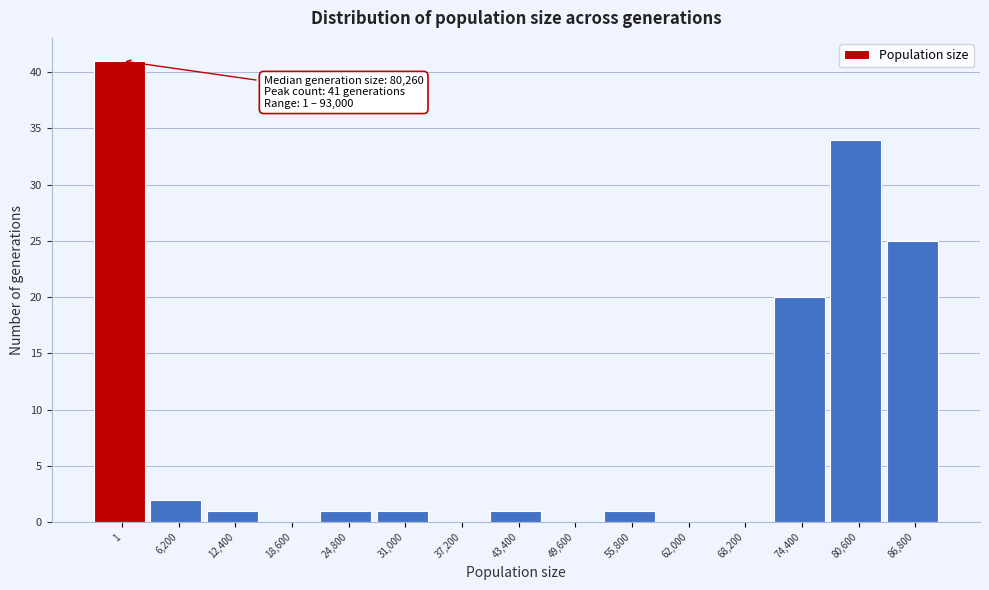

Reading right to left, transcribe all the data shown in this chart.

86,800=25	80,600=34	74,400=20	68,200=0	62,000=0	55,800=1	49,600=0	43,400=1	37,200=0	31,000=1	24,800=1	18,600=0	12,400=1	6,200=2	1=41